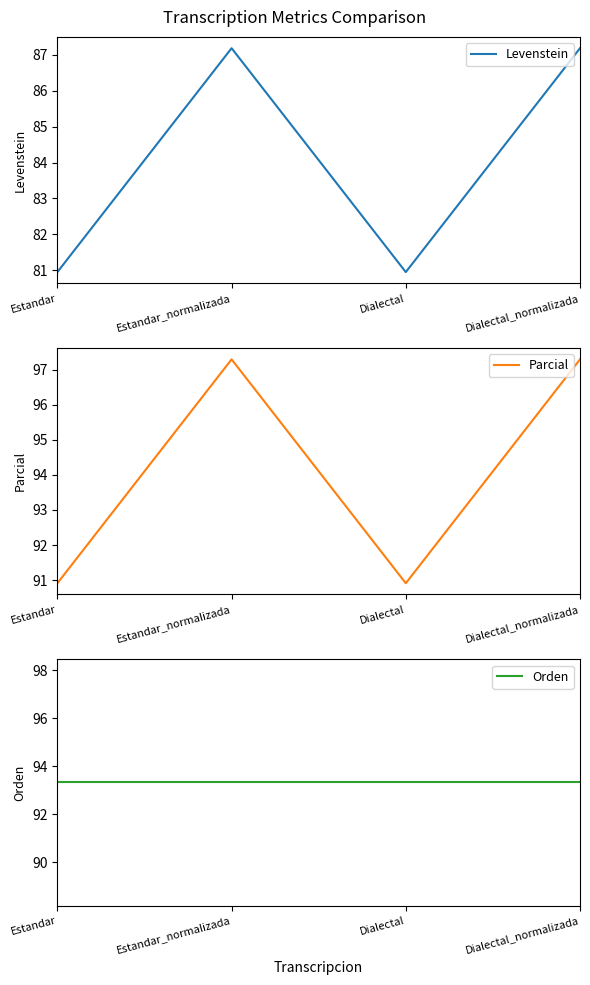

Rank the series by their maximum value, from highest to lowest.

Parcial, Orden, Levenstein